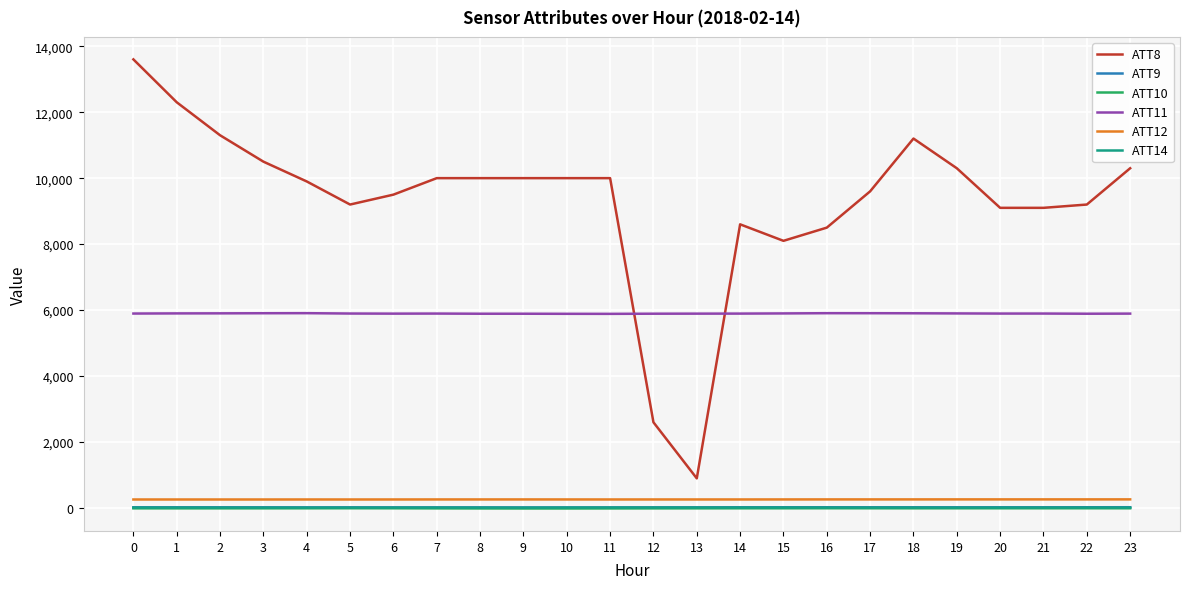

What is the minimum value shown in the chart?

-12.9